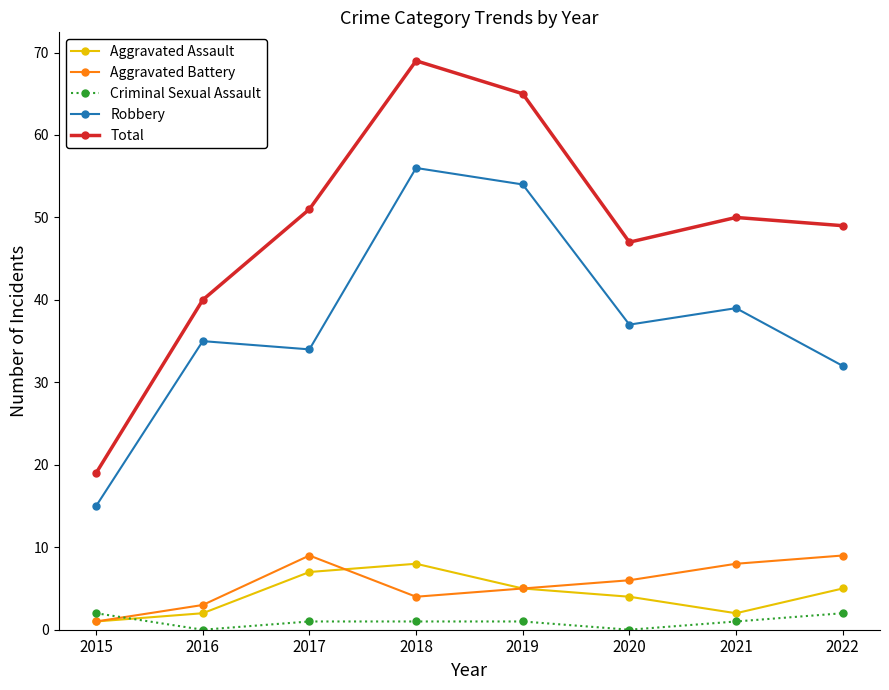

What are all the series names shown in the legend?

Aggravated Assault, Aggravated Battery, Criminal Sexual Assault, Robbery, Total